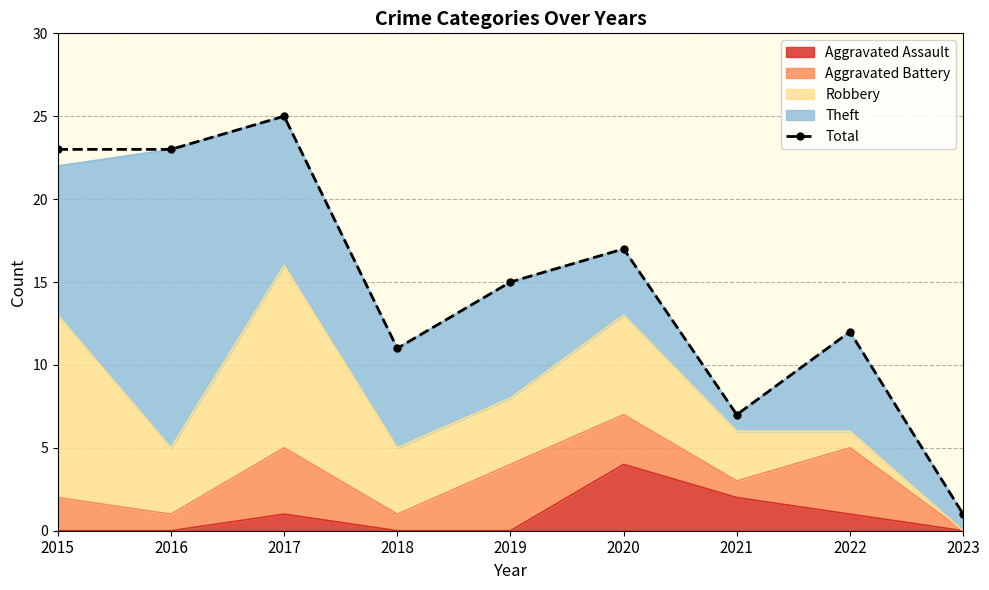

Does the chart have visible grid lines?

Yes